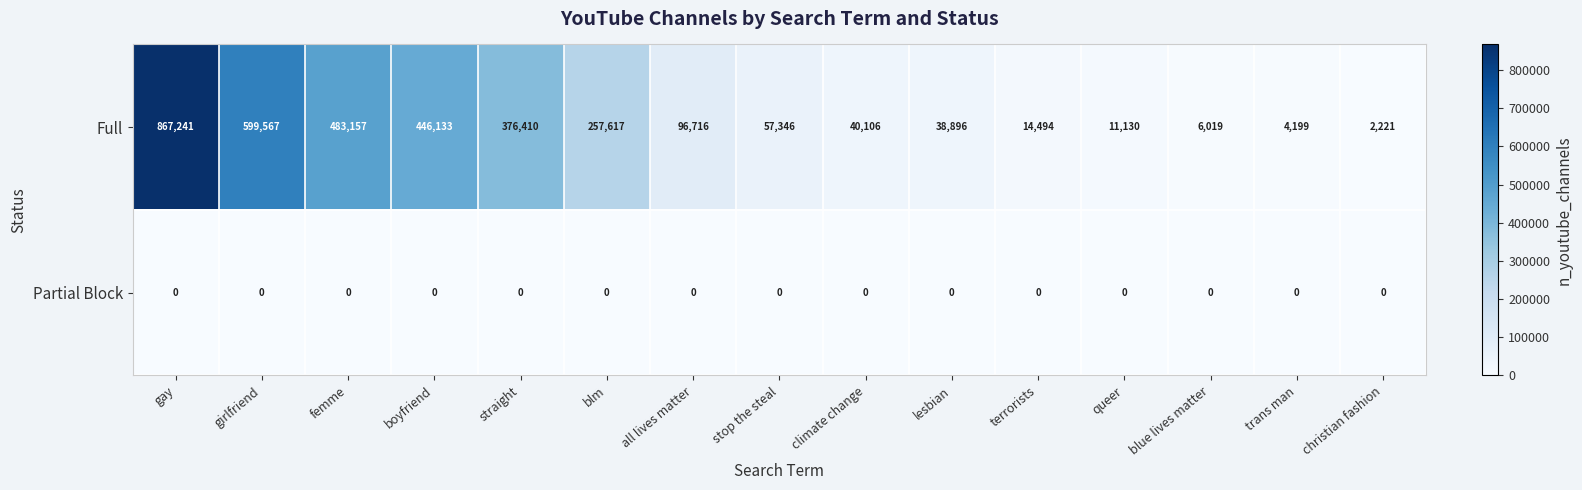

Reading left to right, list all the values displayed in this chart.

Full: 867241	599567	483157	446133	376410	257617	96716	57346	40106	38896	14494	11130	6019	4199	2221
Partial Block: 0	0	0	0	0	0	0	0	0	0	0	0	0	0	0